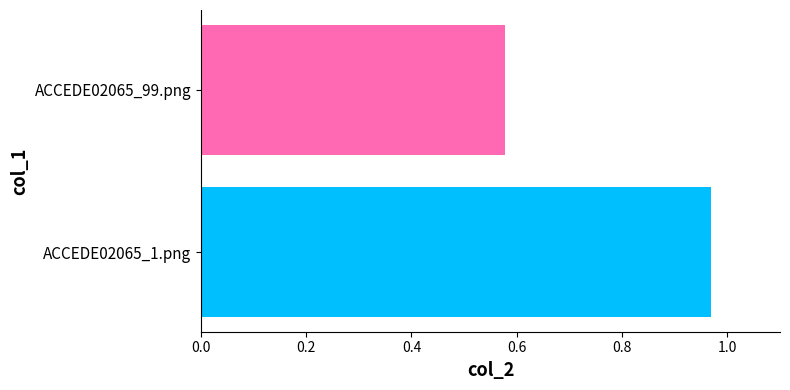

List the labels in order of value, largest first.

ACCEDE02065_1.png, ACCEDE02065_99.png